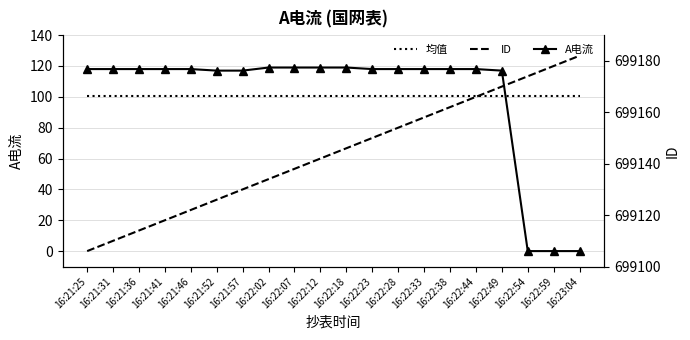

Which series has the widest spread of values?

A电流